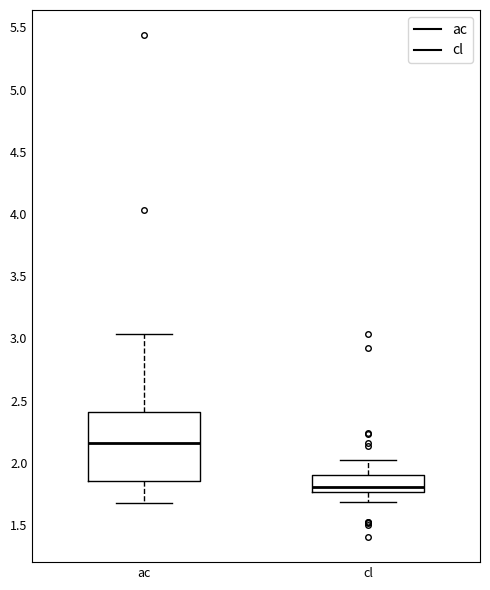

Which box has the highest median line?

ac